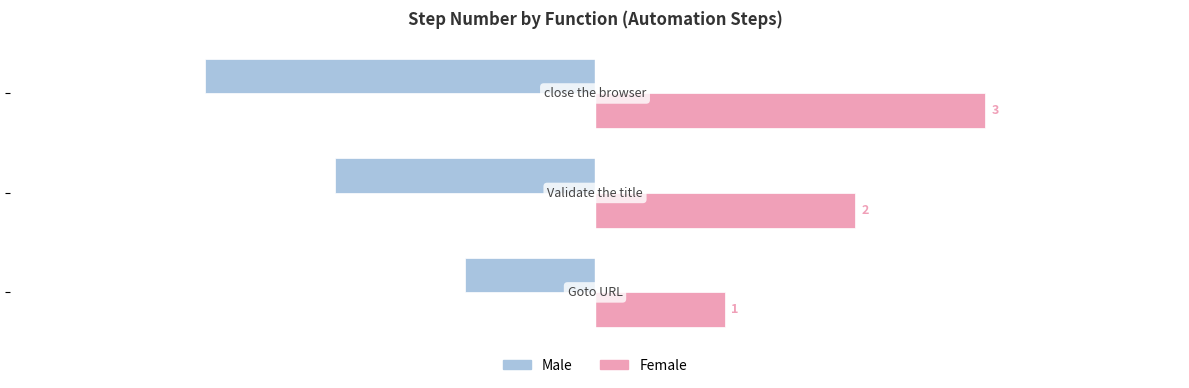

What is the smallest value displayed?

-3